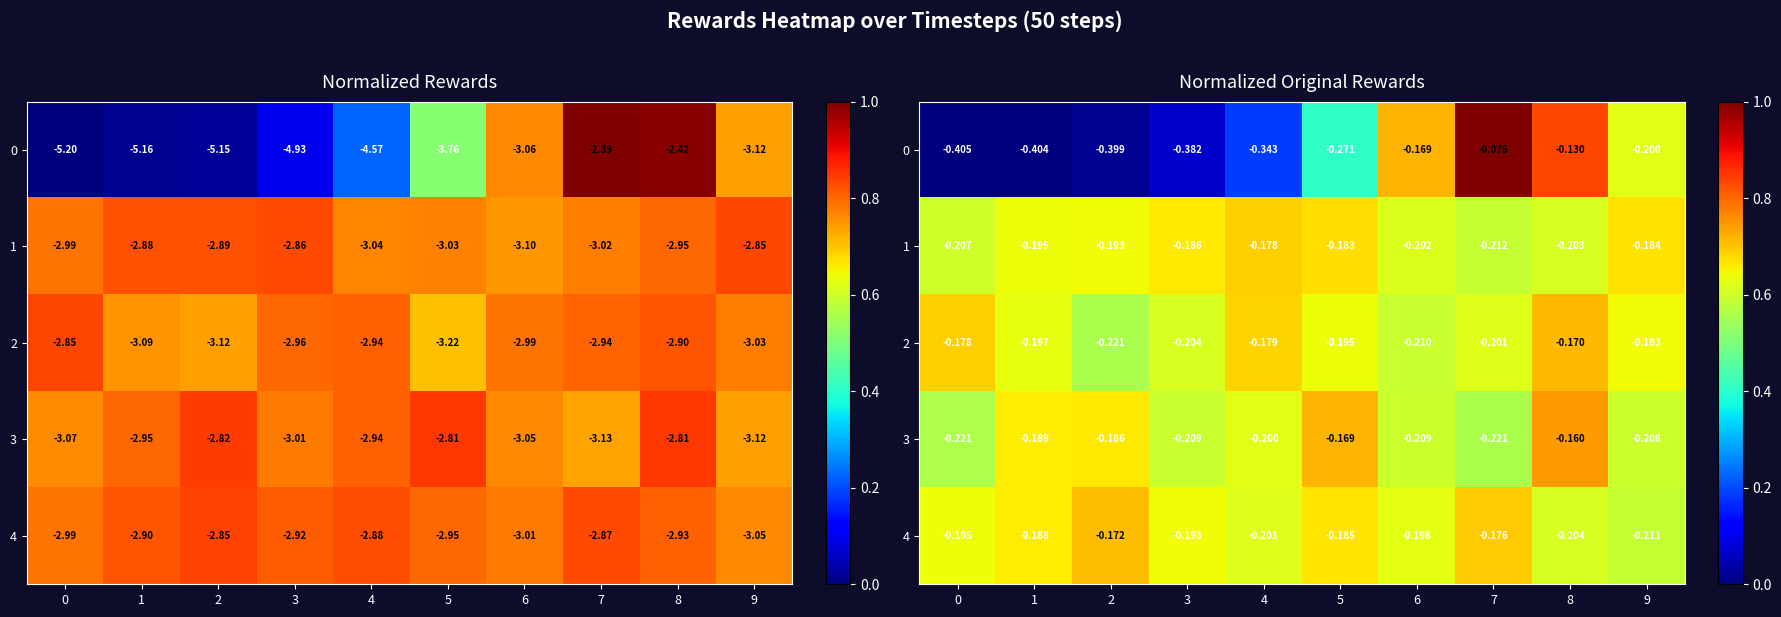

Which has a higher value, 4 or 2?

4